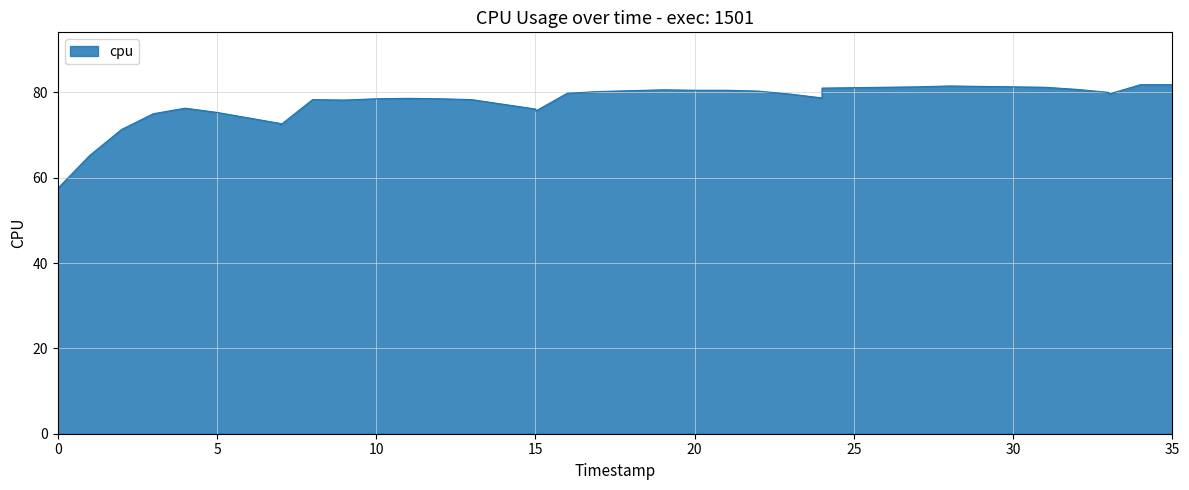

What is the difference between the maximum and minimum values?

24.3